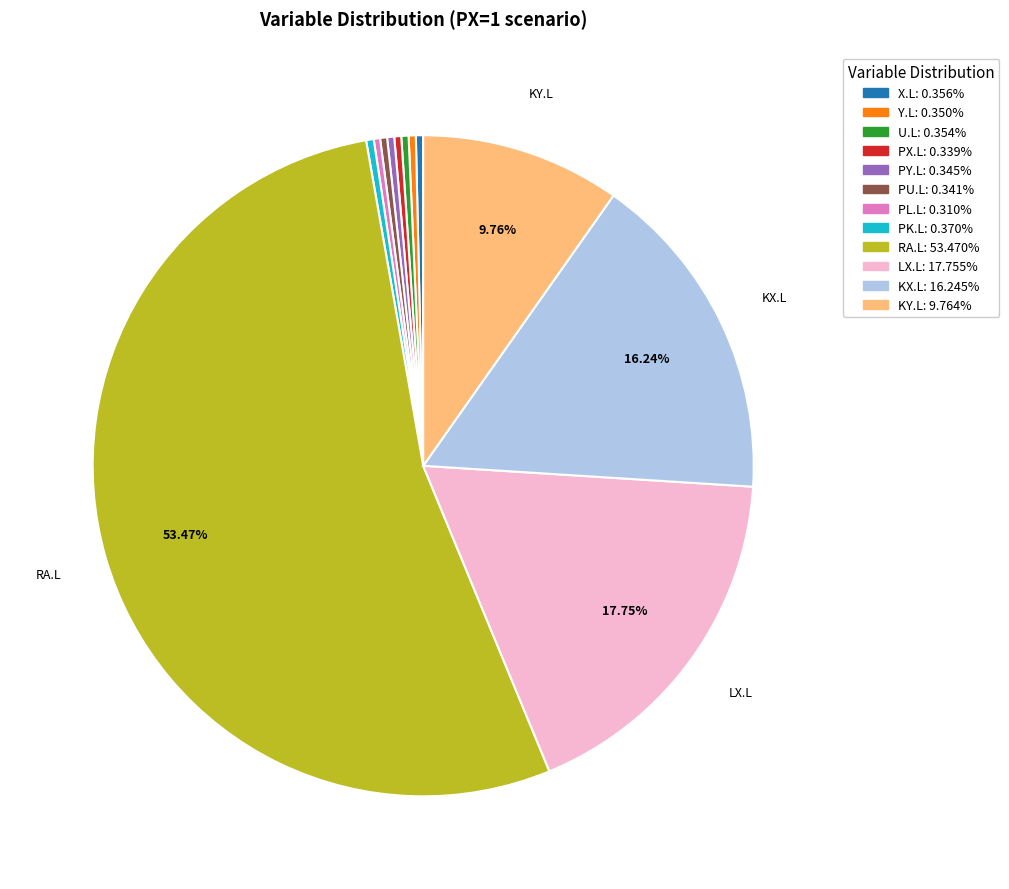

How many slices are in this pie chart?

12